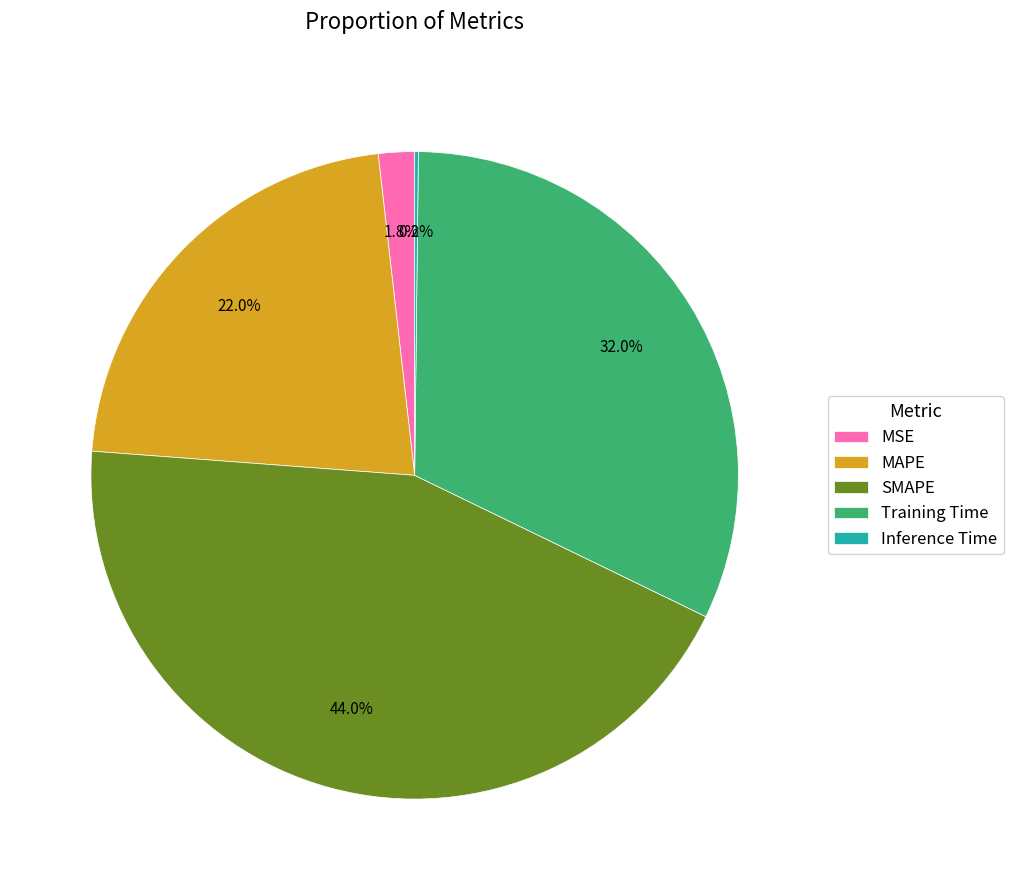

To the nearest percent, what percentage of the pie is MAPE?

22%